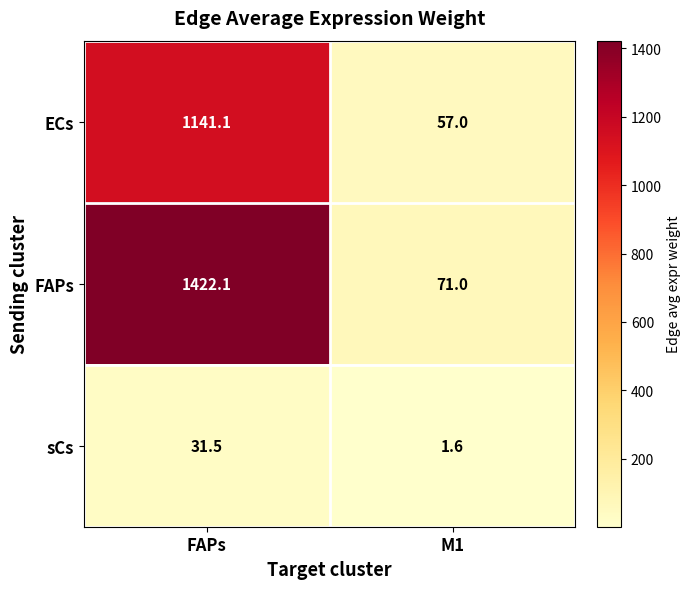

The sCs series shows 8.5 at FAPs. True or false?

False